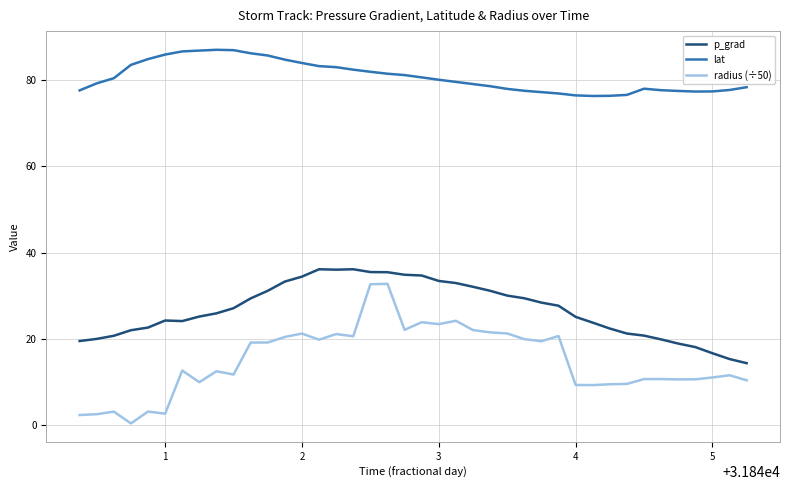

What is the maximum value shown in the chart?

87.1